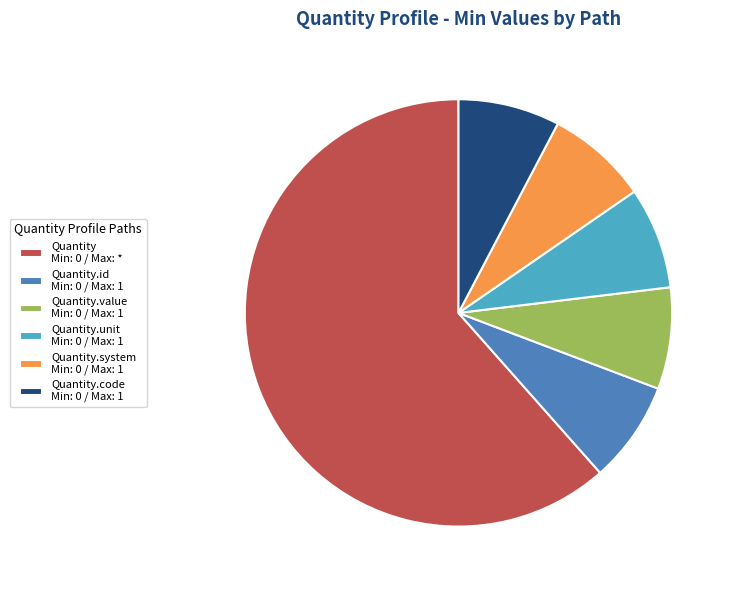

The Quantity Min: 0 / Max: * slice represents 62% of the pie. True or false?

True